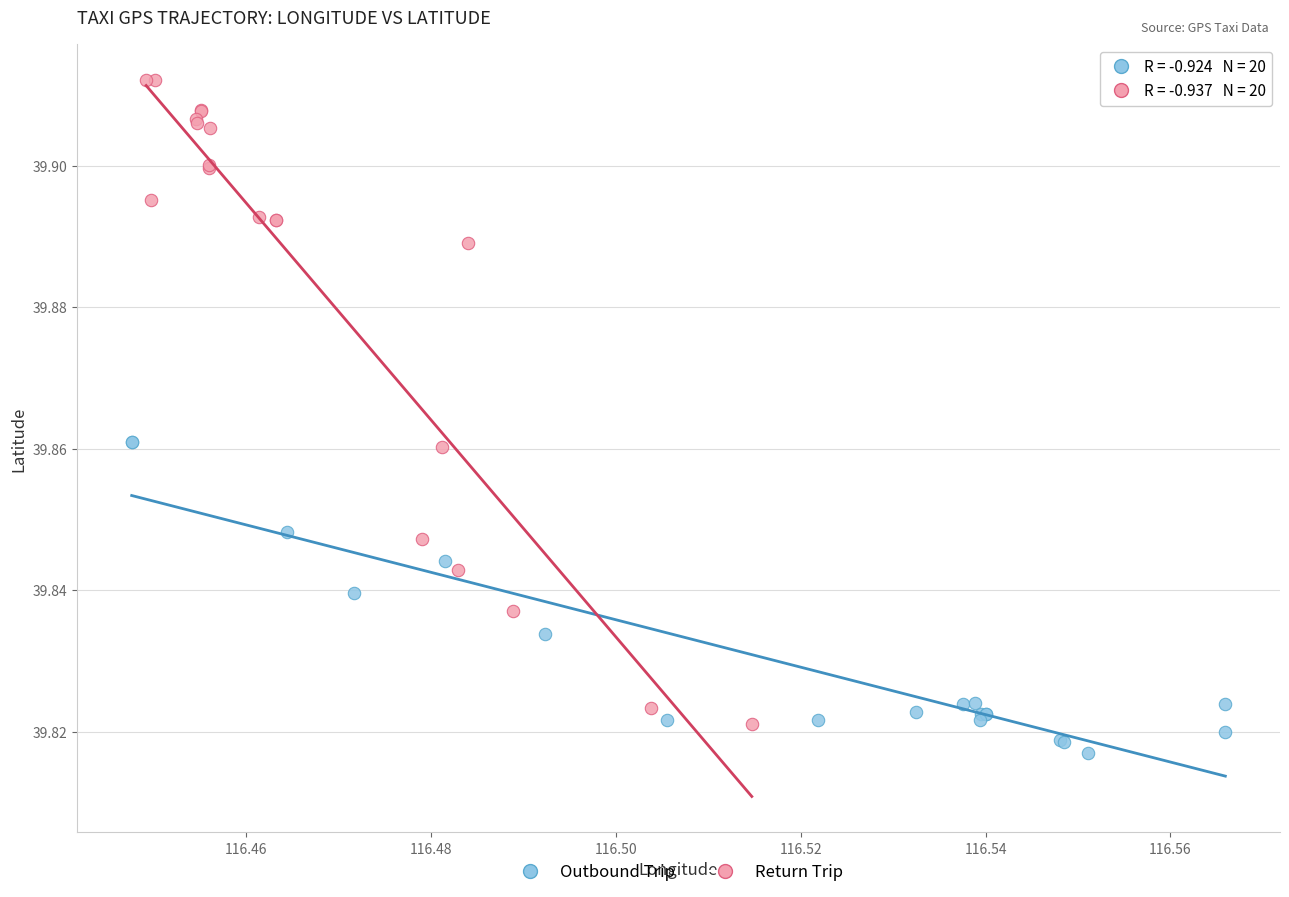

Which series contains the highest Y value?

Return Trip